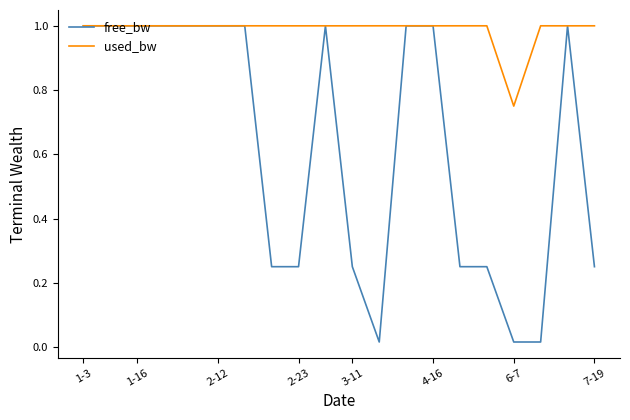

What is the maximum value for free_bw?

1.0